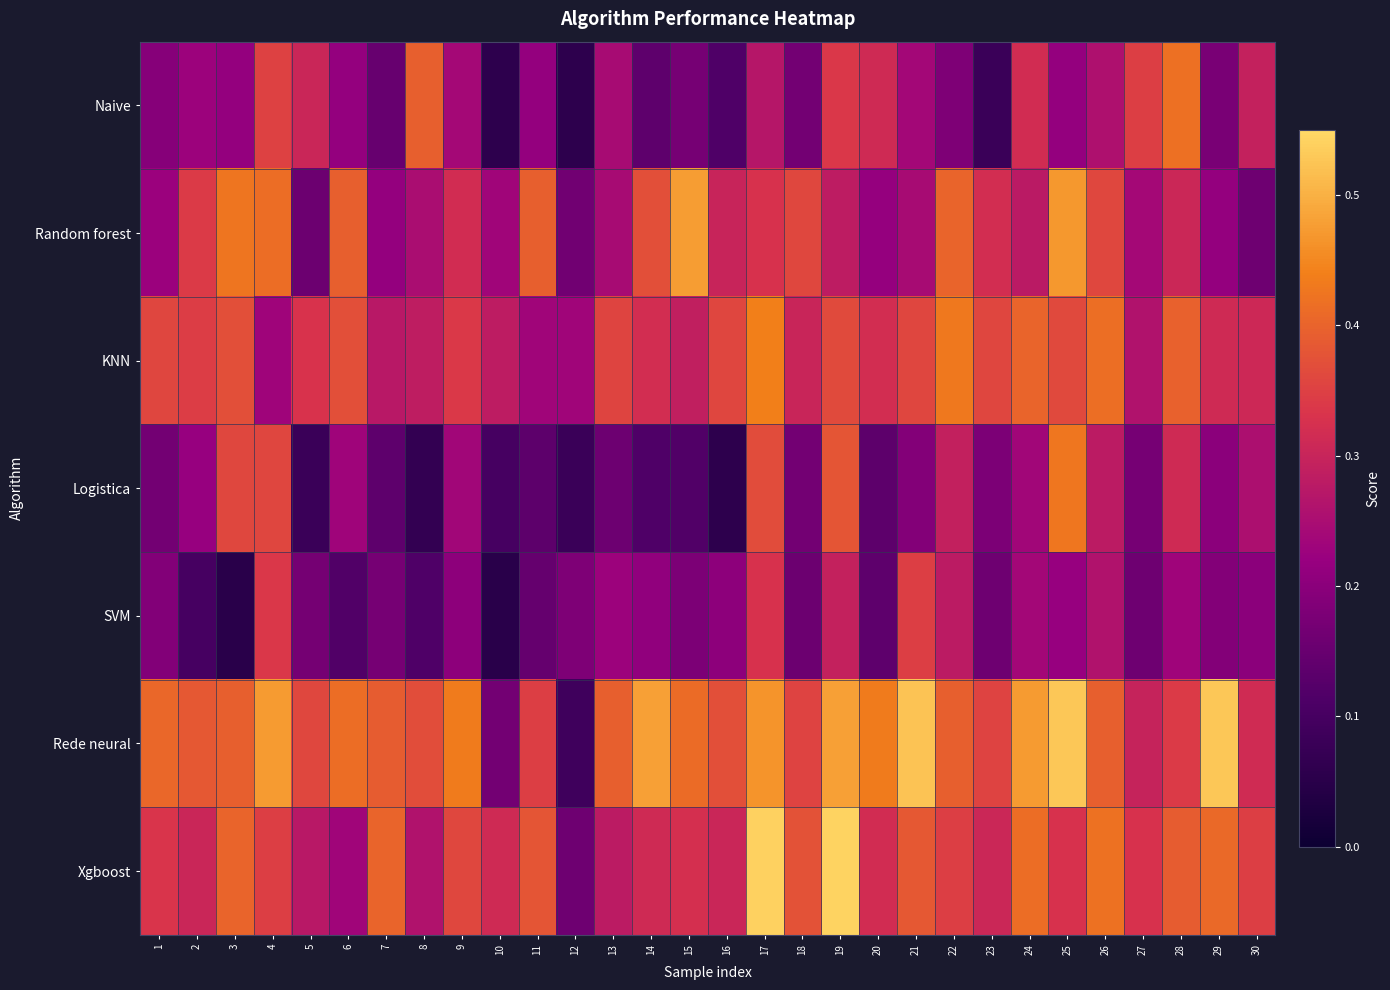

Which category has the lowest value across all series?

3